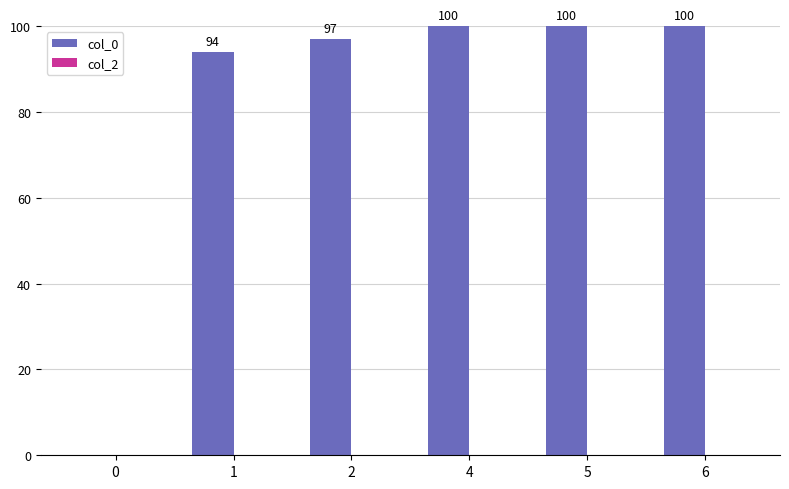

How many categories are shown in the chart?

6